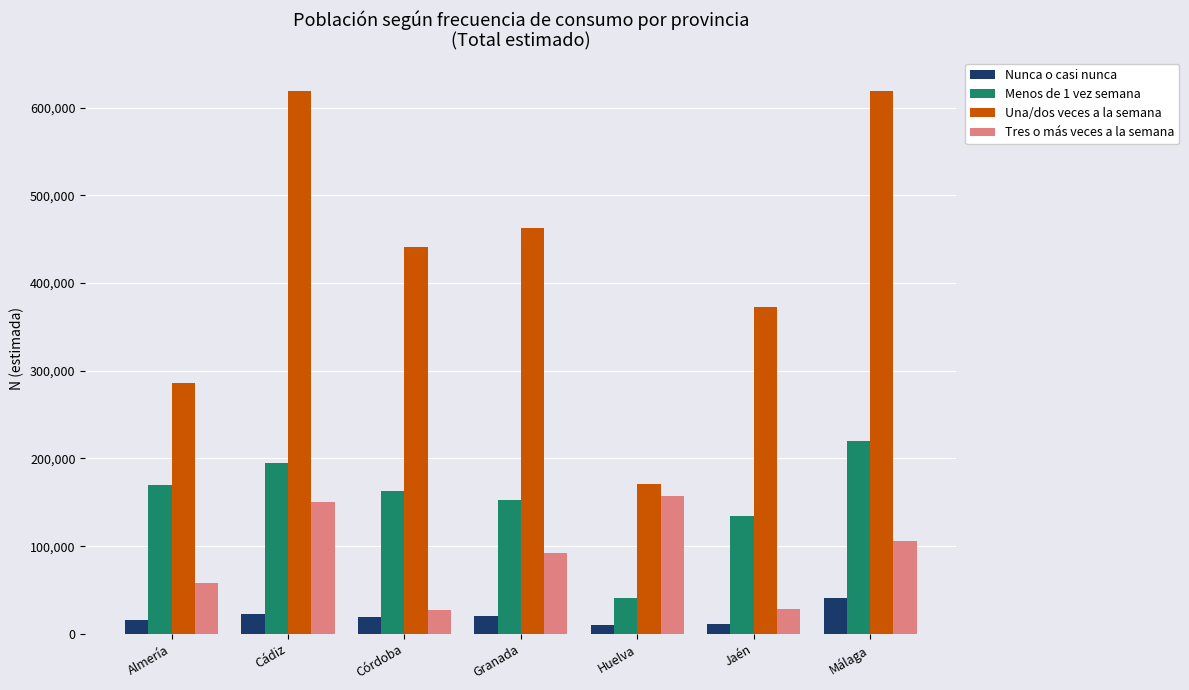

How many groups of bars are there?

7